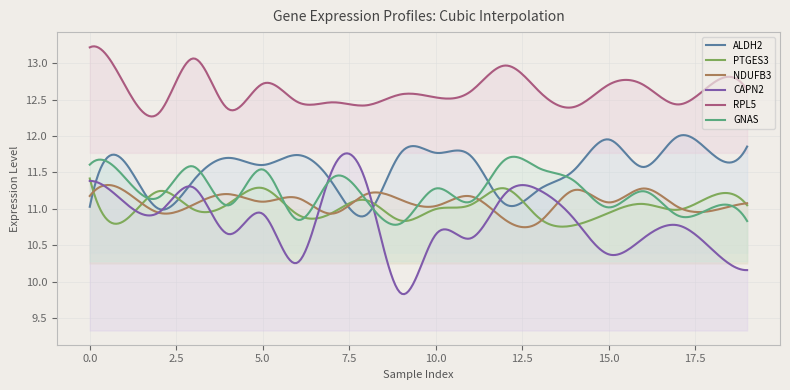

What is the difference between the maximum and minimum values in the RPL5 series?

1.0